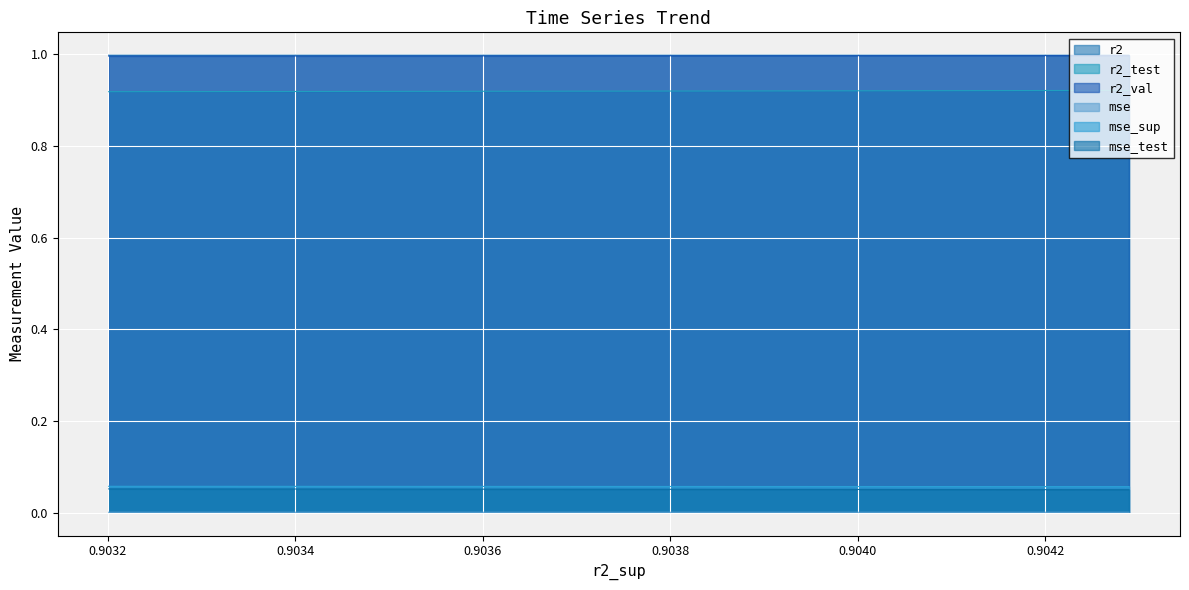

What are all the series names shown in the legend?

r2, r2_test, r2_val, mse, mse_sup, mse_test